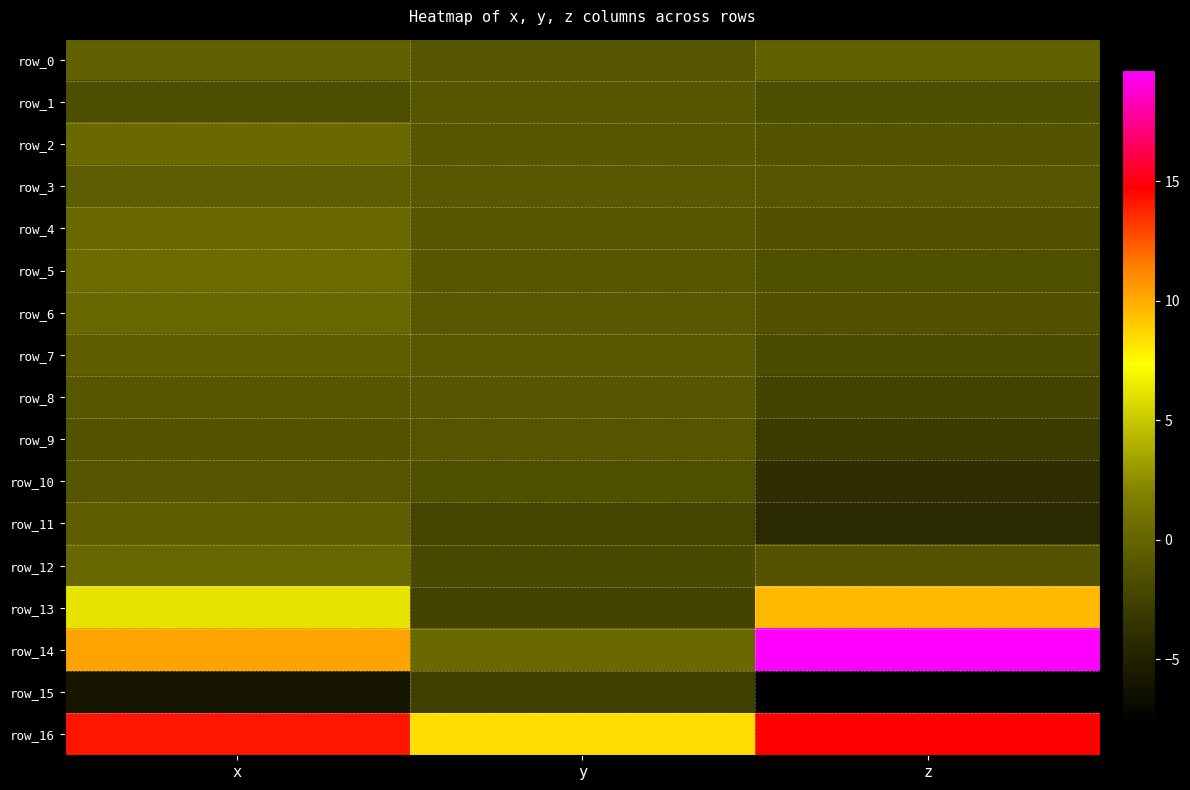

What is the smallest value displayed?

-7.7